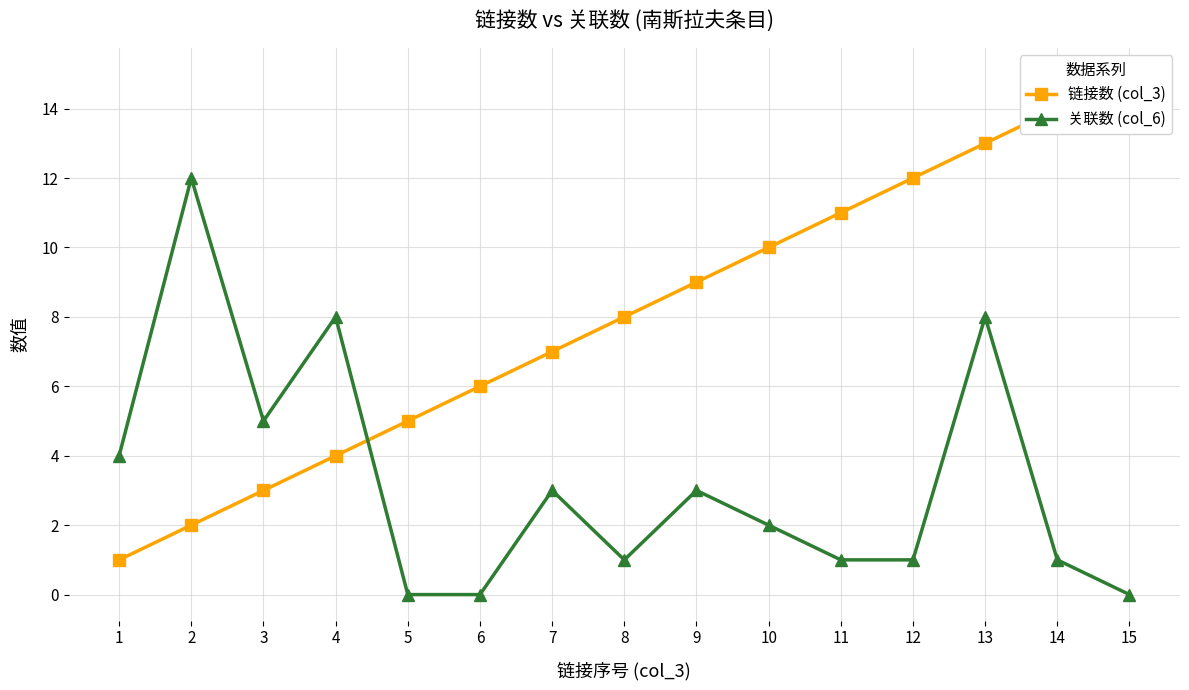

True or false: 关联数 (col_6) has a value of 1 at 11.

True